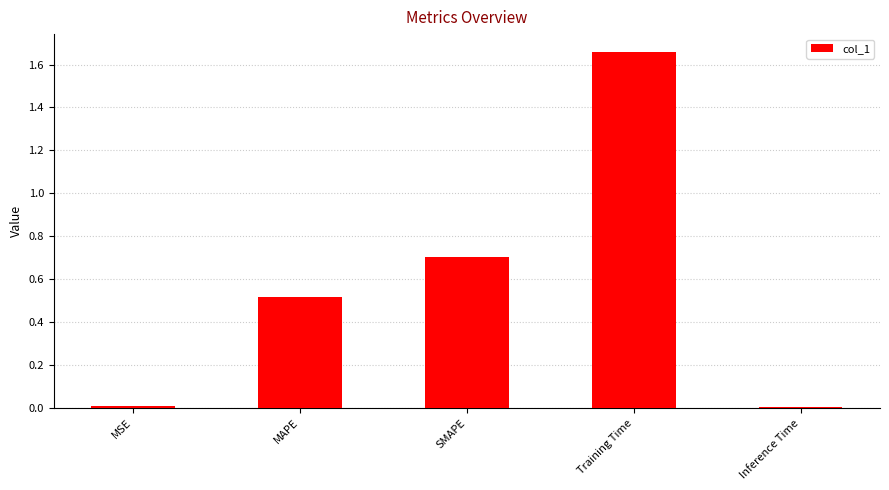

Which category has the highest value across all series?

Training Time